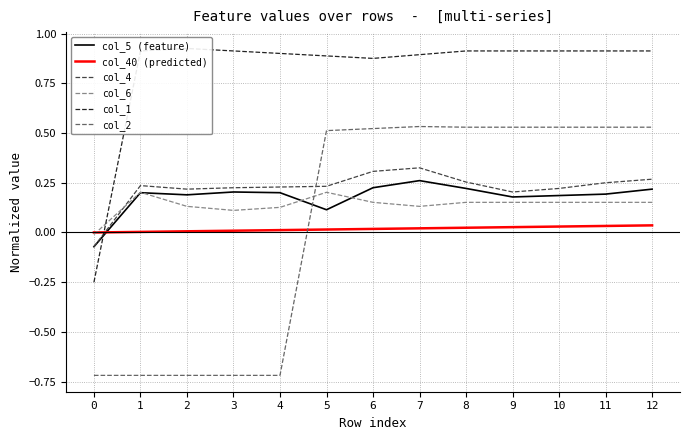

Which has a higher value, 1 or 2?

1